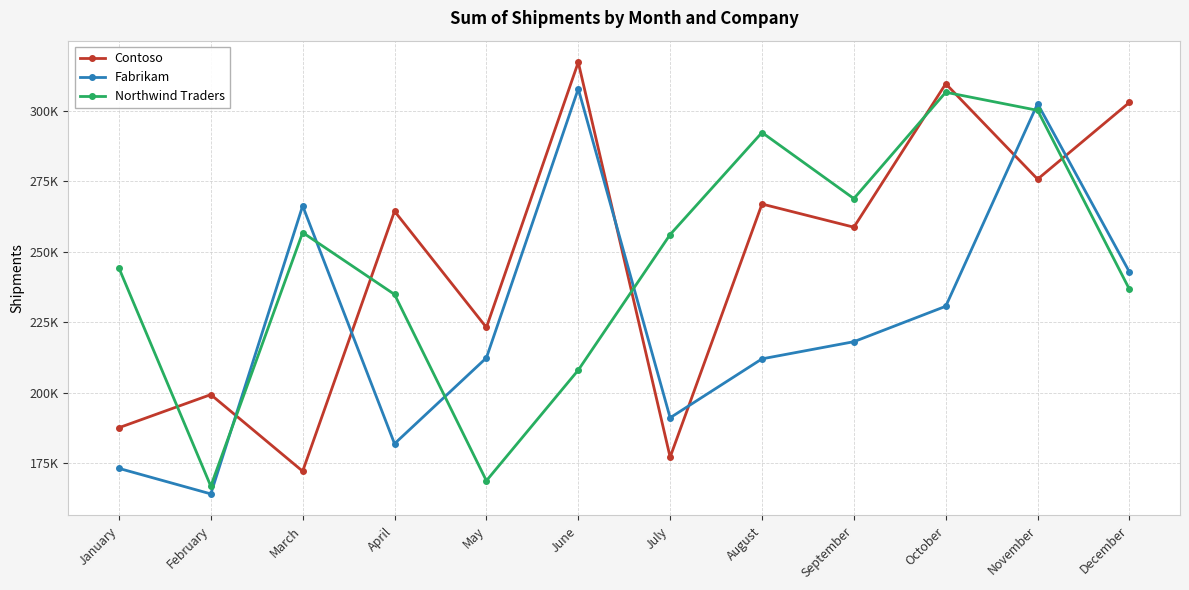

After their last crossing, which series has the higher values: Fabrikam or Contoso?

Contoso